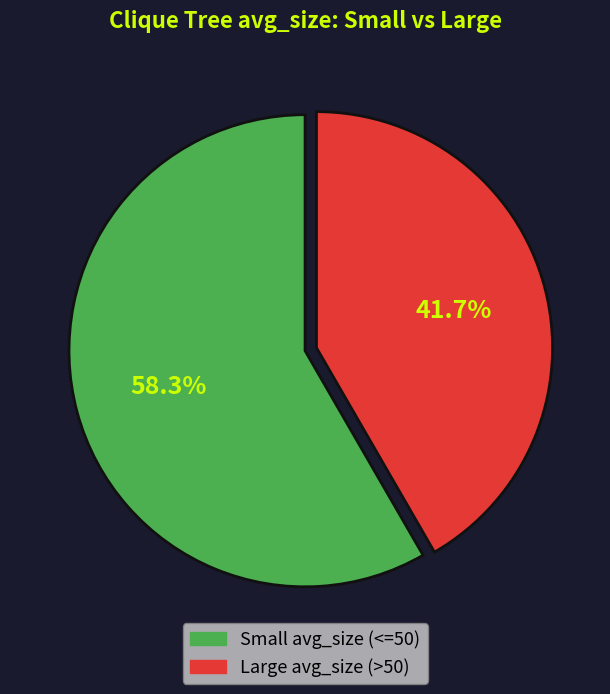

To the nearest percent, what is the average slice percentage?

50%